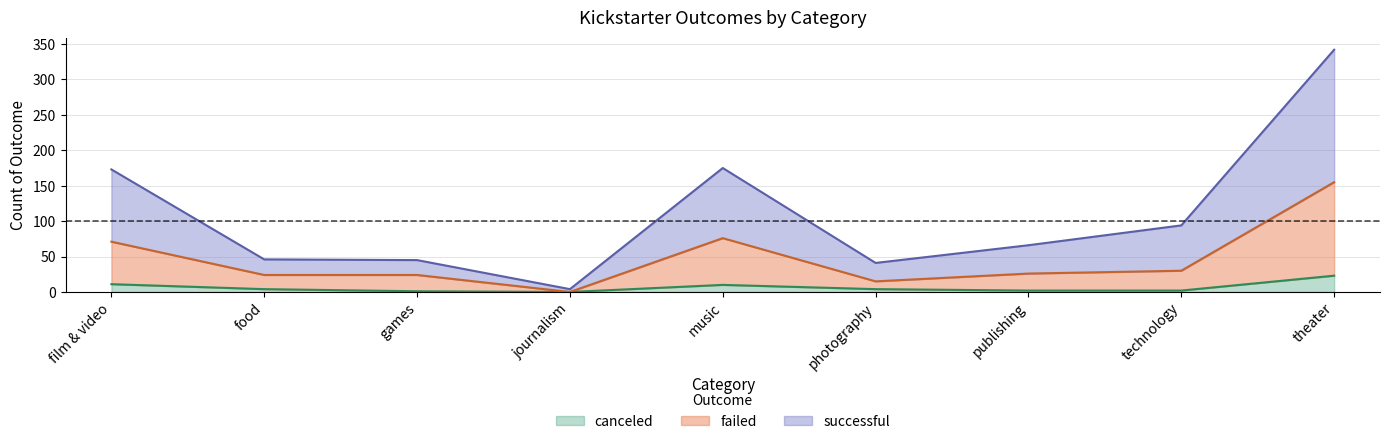

Which series has the largest total across all categories?

successful